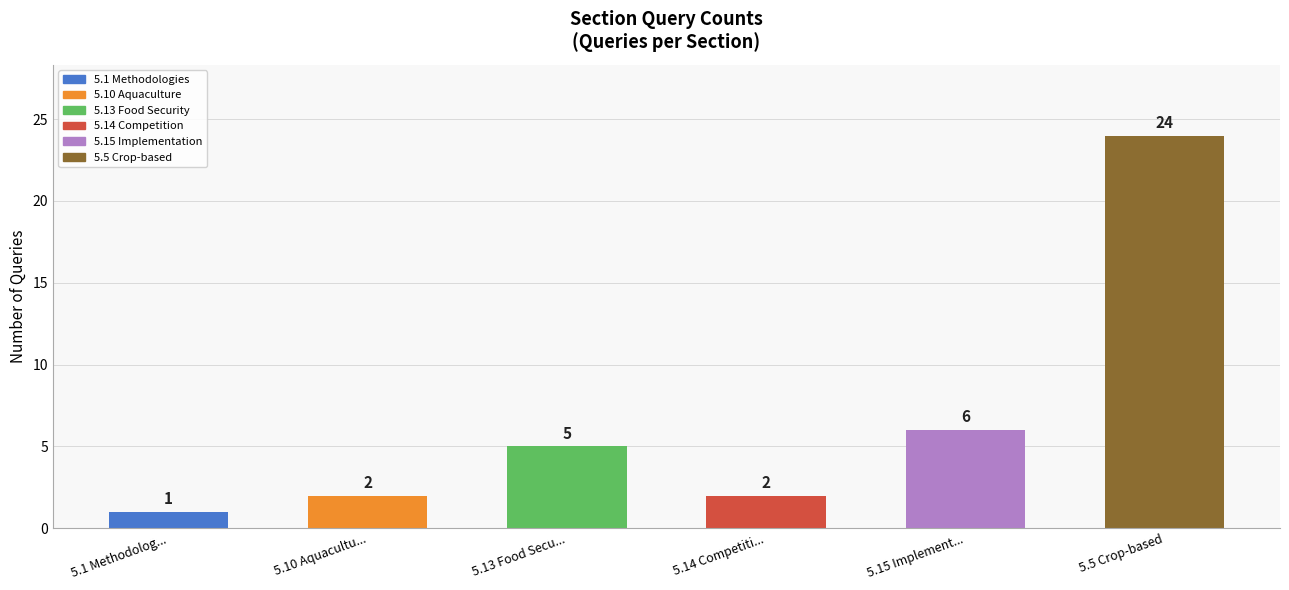

Which has a higher value, 5.5 Crop-based or 5.10 Aquacultu...?

5.5 Crop-based